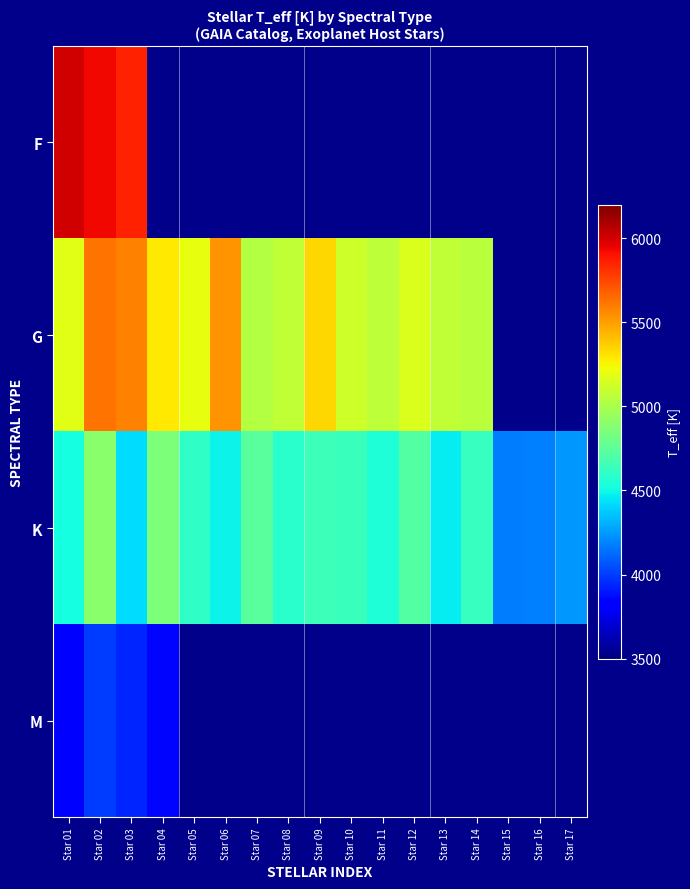

Is the value of M at Star 02 greater than the value of F at Star 03?

No